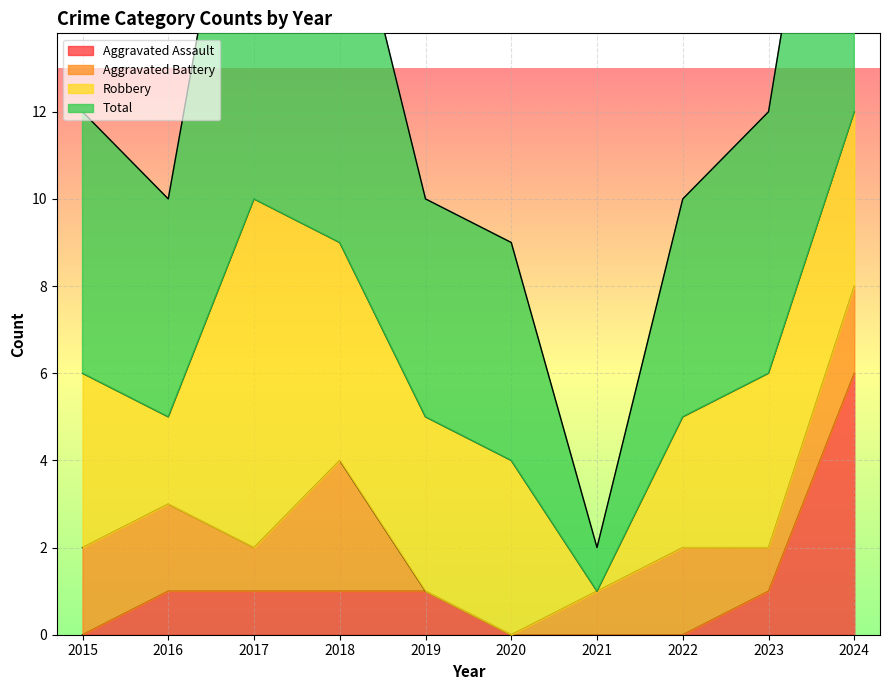

What is the sum of all Total values?

128